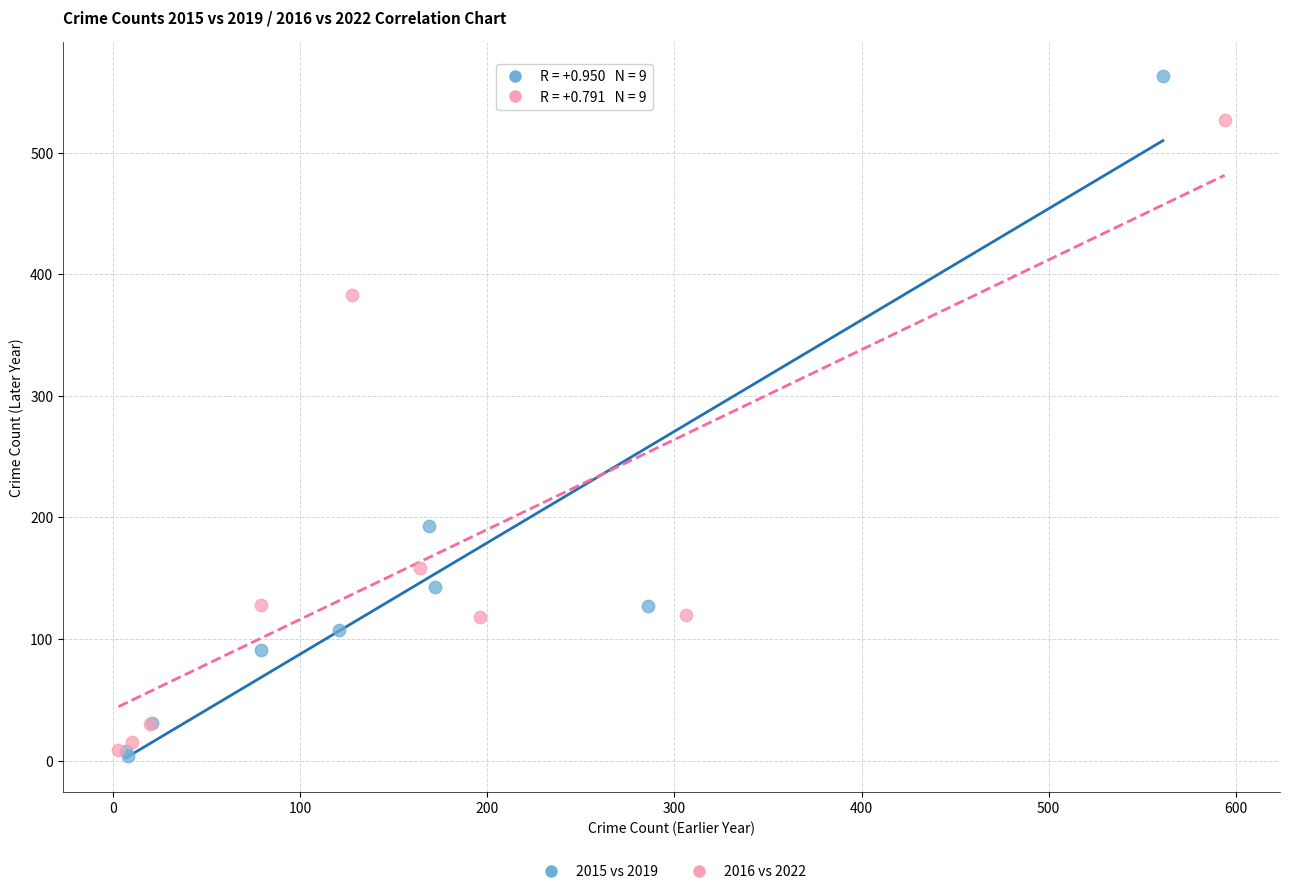

What are all the series names shown in the legend?

2015 vs 2019, 2016 vs 2022